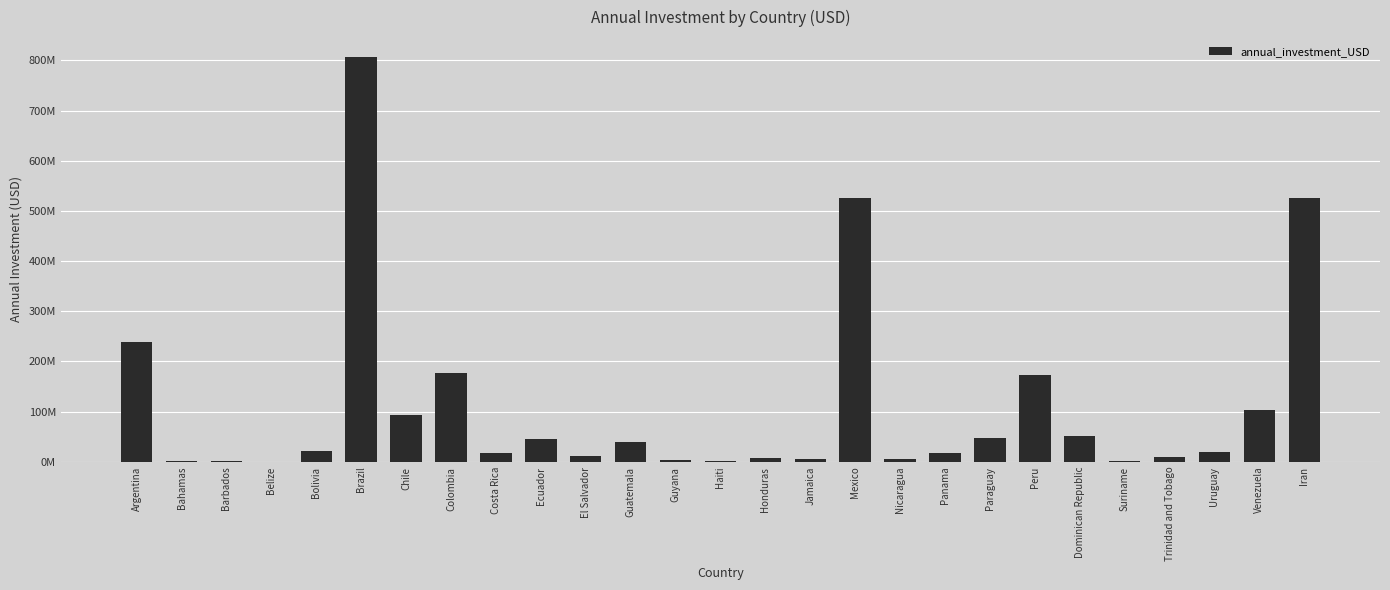

What is the label of the 27th bar from the left?

Iran